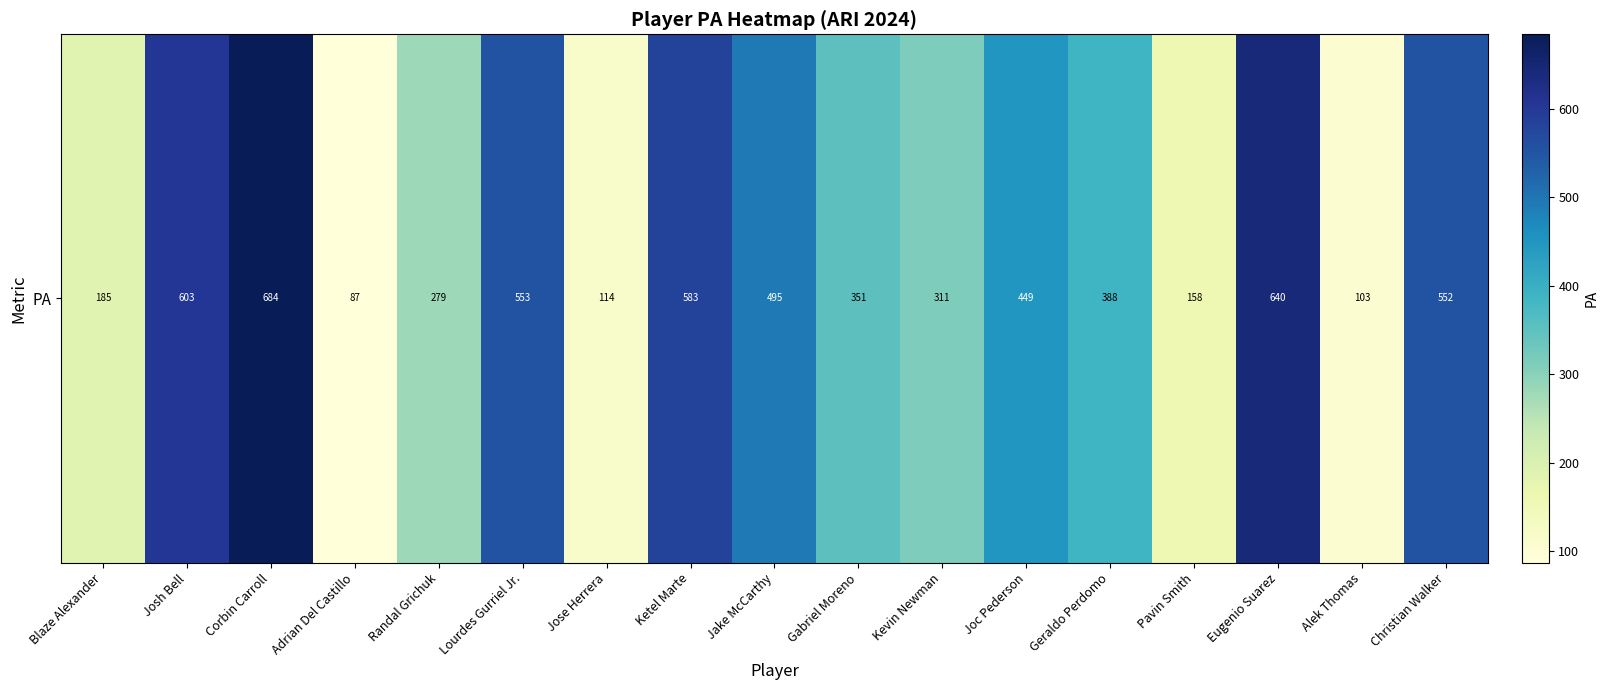

Between Geraldo Perdomo and Randal Grichuk, which is larger?

Geraldo Perdomo